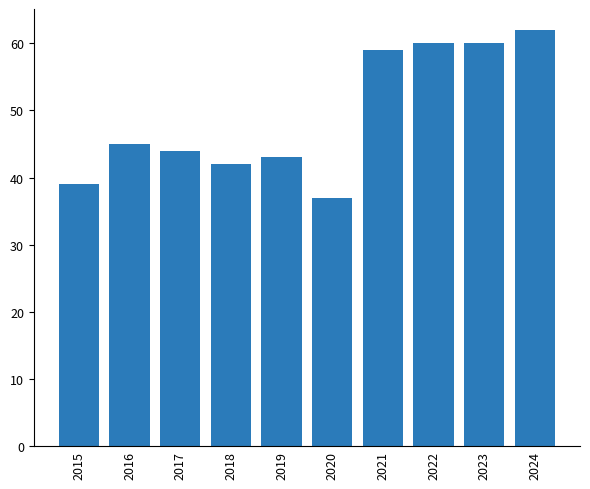

What is the maximum value shown in the chart?

62